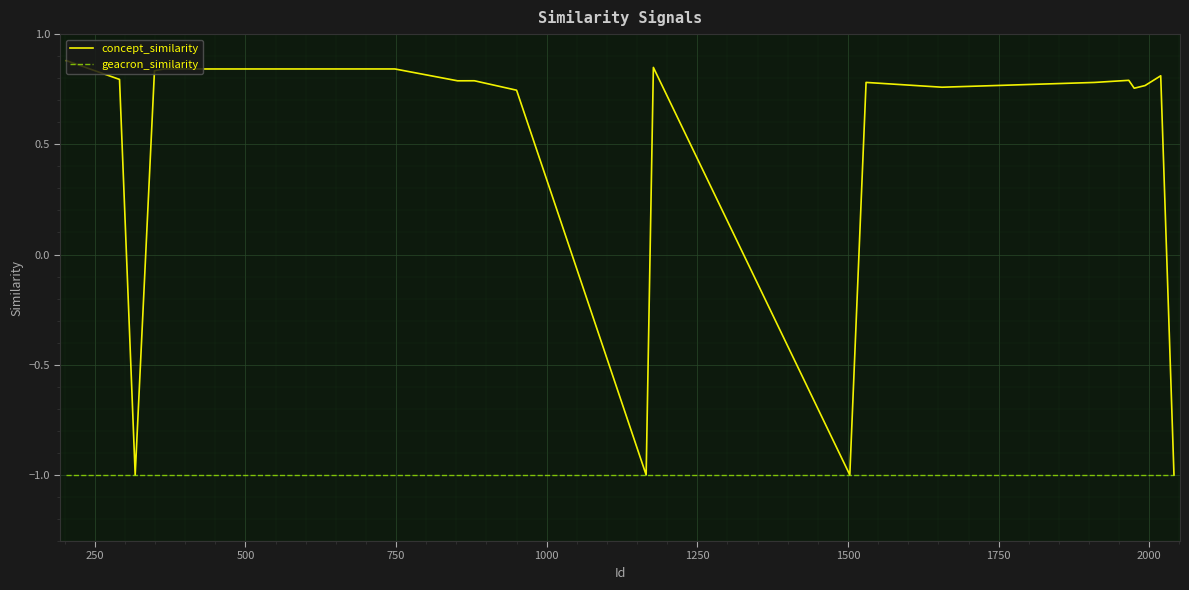

Which series has the largest total across all categories?

concept_similarity